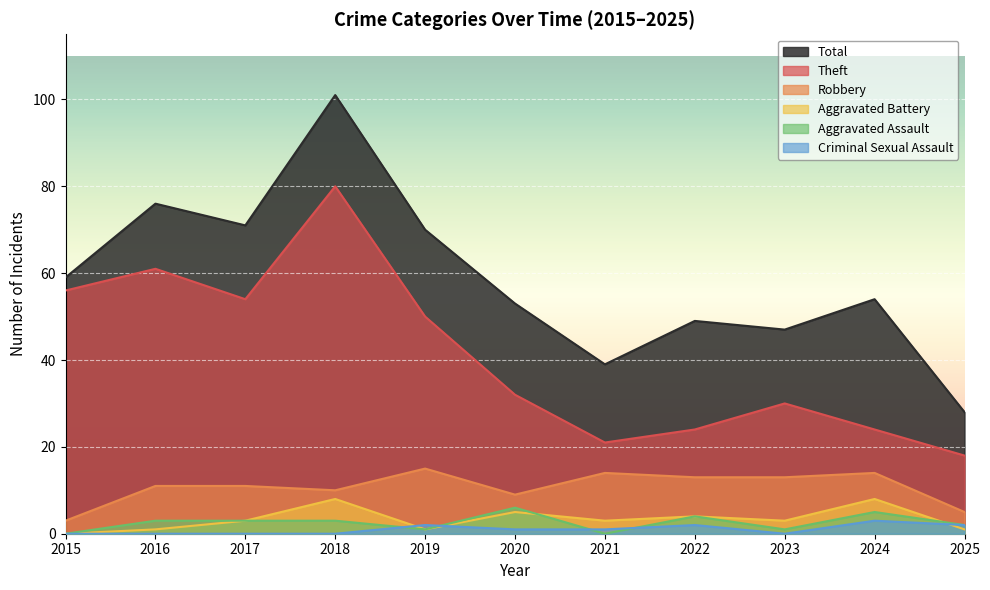

What is the value of the Criminal Sexual Assault point at the 7th from the left?

1